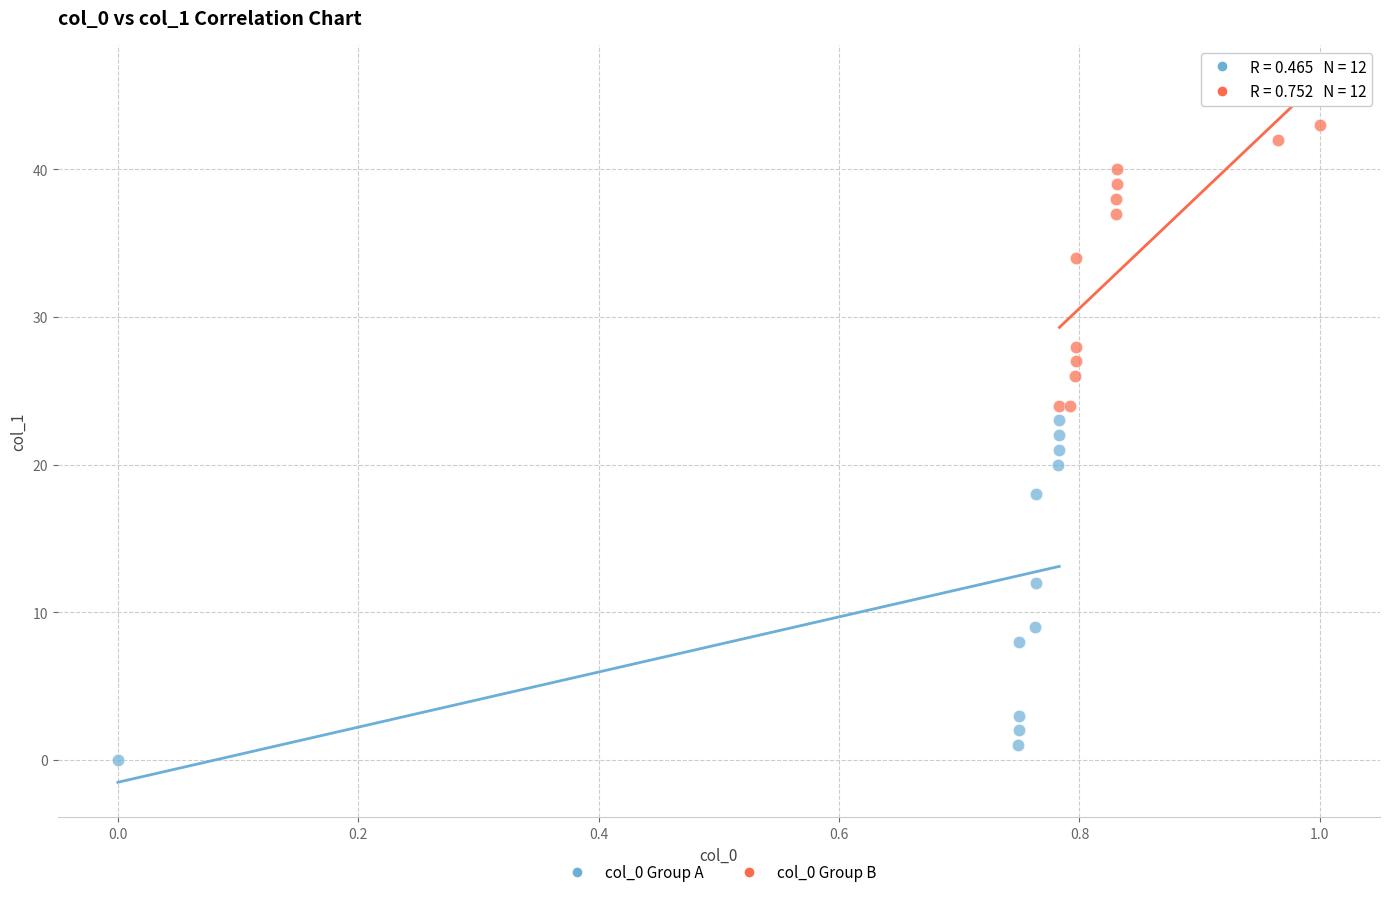

Which series has the largest Y range (max minus min)?

col_0 Group A